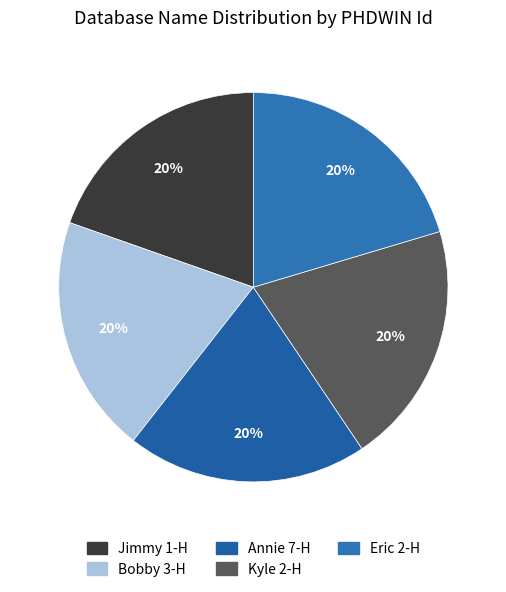

Count the number of slices in the pie.

5